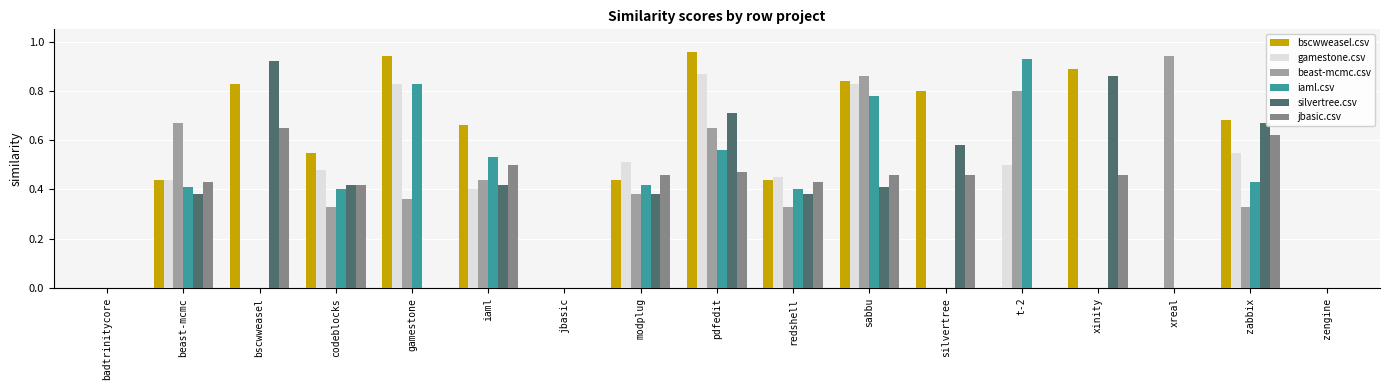

What is the sum of all gamestone.csv values?

5.9